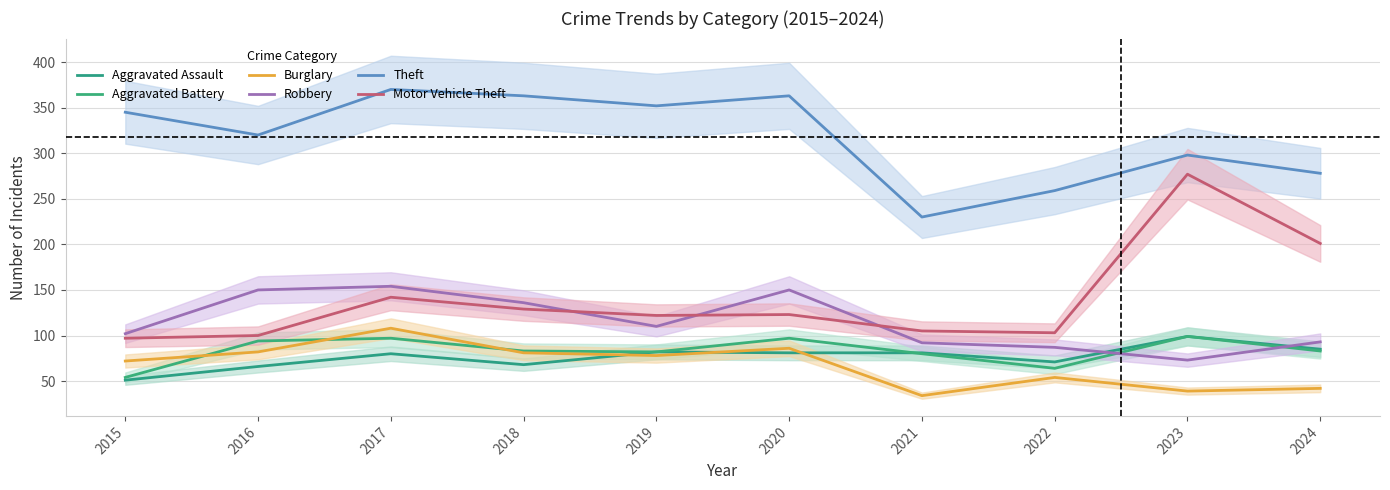

True or false: Aggravated Battery has more than 2 interior local peaks.

True